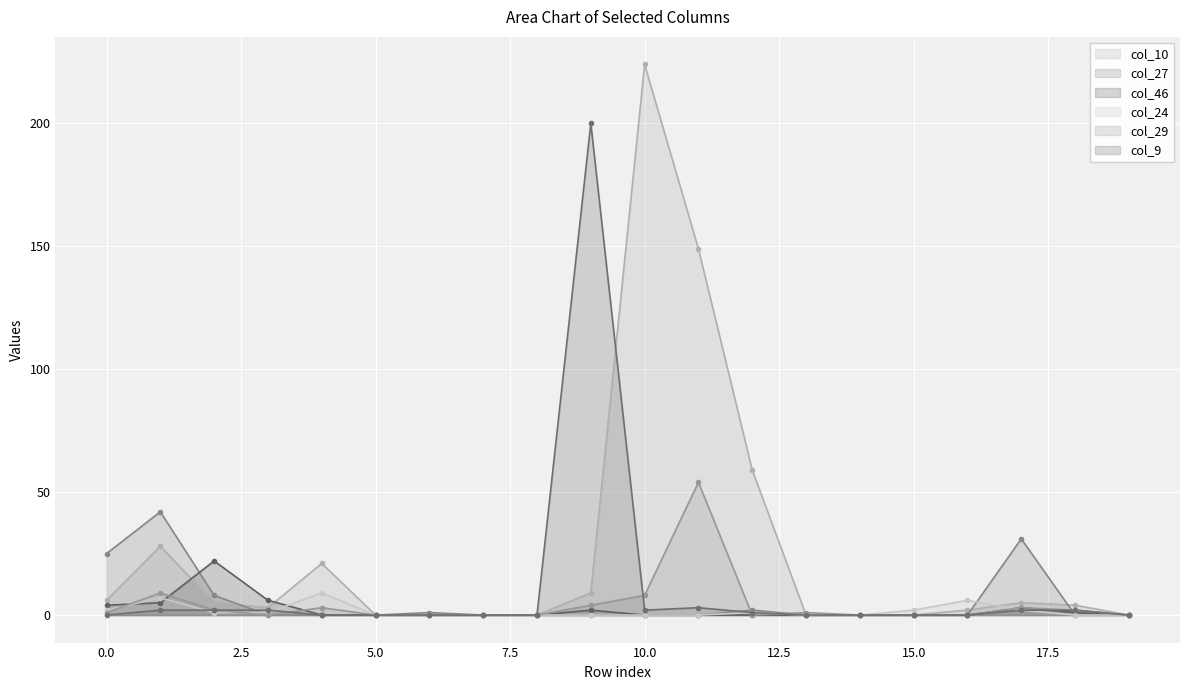

What is the difference between the maximum and second lowest values in the col_24 series?

9